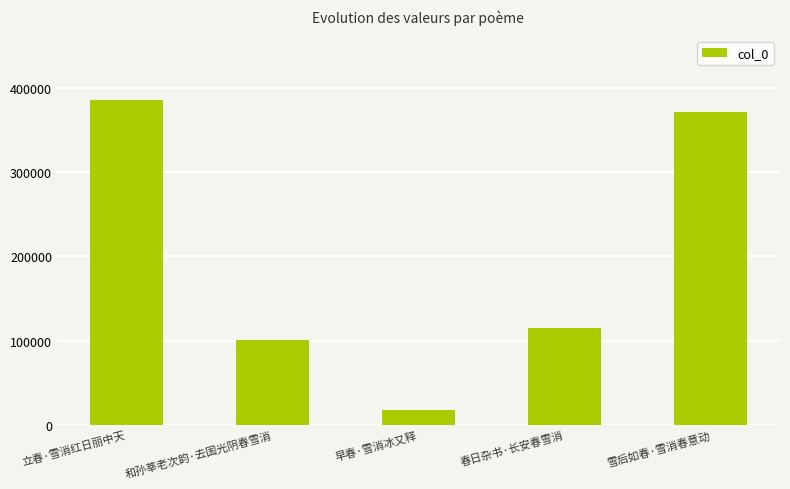

What is the maximum value shown in the chart?

385301